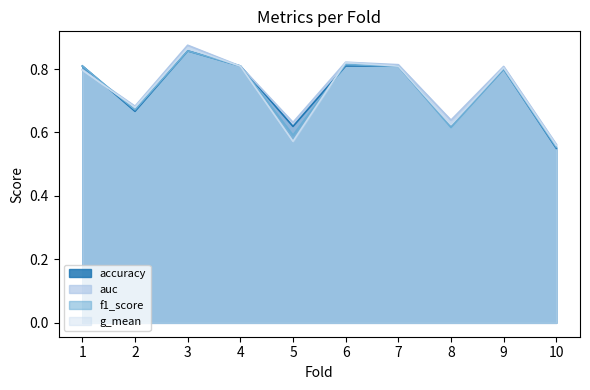

Reading left to right, list all the values displayed in this chart.

accuracy: 1=0.8	2=0.7	3=0.9	4=0.8	5=0.6	6=0.8	7=0.8	8=0.6	9=0.8	10=0.6
auc: 1=0.8	2=0.7	3=0.9	4=0.8	5=0.6	6=0.8	7=0.8	8=0.6	9=0.8	10=0.6
f1_score: 1=0.8	2=0.7	3=0.9	4=0.8	5=0.6	6=0.8	7=0.8	8=0.6	9=0.8	10=0.6
g_mean: 1=0.8	2=0.7	3=0.9	4=0.8	5=0.6	6=0.8	7=0.8	8=0.6	9=0.8	10=0.6